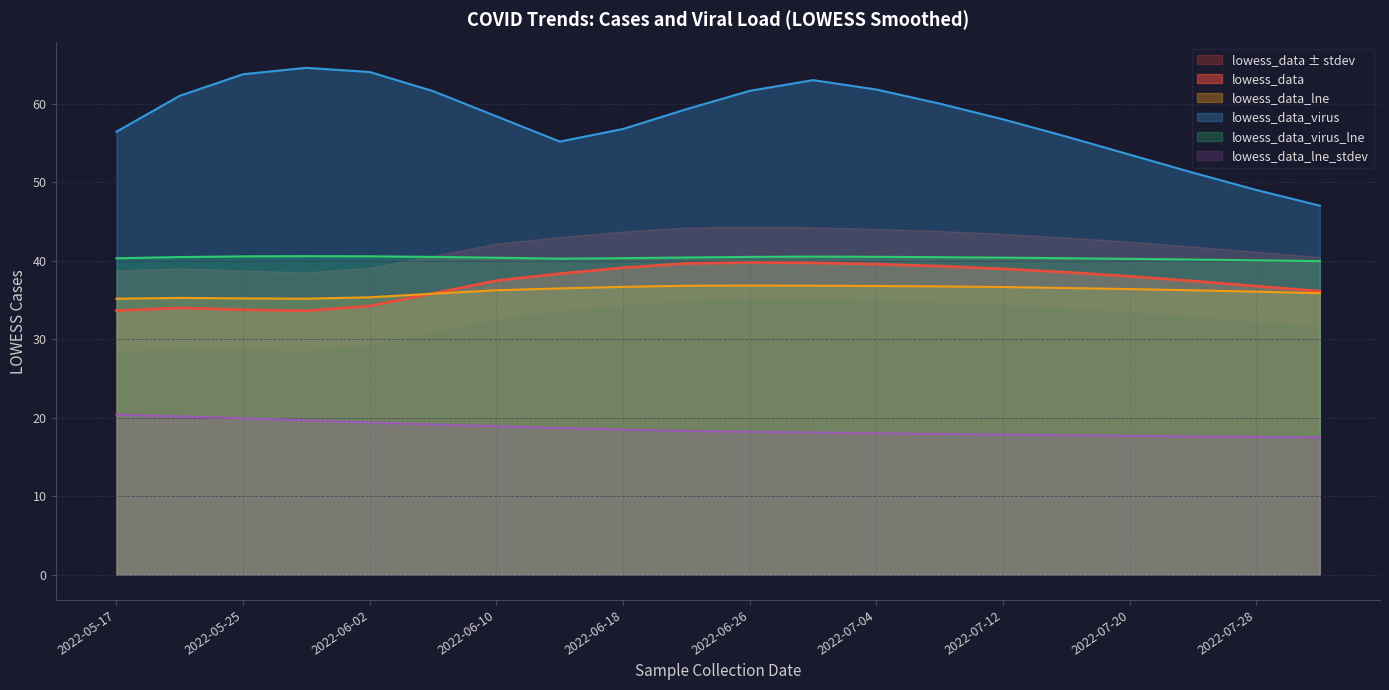

Reading right to left, what are all the values shown in this chart?

lowess_data: 2022-08-01=36.1	2022-07-28=36.8	2022-07-24=37.4	2022-07-20=38.0	2022-07-16=38.5	2022-07-12=39.0	2022-07-08=39.3	2022-07-04=39.5	2022-06-30=39.7	2022-06-26=39.8	2022-06-22=39.6	2022-06-18=39.1	2022-06-14=38.3	2022-06-10=37.5	2022-06-06=35.8	2022-06-02=34.2	2022-05-29=33.6	2022-05-25=33.8	2022-05-21=34.0	2022-05-17=33.6
lowess_data_lne: 2022-08-01=35.9	2022-07-28=36.0	2022-07-24=36.2	2022-07-20=36.4	2022-07-16=36.5	2022-07-12=36.6	2022-07-08=36.7	2022-07-04=36.8	2022-06-30=36.8	2022-06-26=36.8	2022-06-22=36.8	2022-06-18=36.7	2022-06-14=36.5	2022-06-10=36.2	2022-06-06=35.8	2022-06-02=35.3	2022-05-29=35.1	2022-05-25=35.2	2022-05-21=35.2	2022-05-17=35.1
lowess_data_lne_stdev: 2022-08-01=17.5	2022-07-28=17.5	2022-07-24=17.6	2022-07-20=17.7	2022-07-16=17.8	2022-07-12=17.8	2022-07-08=17.9	2022-07-04=18.0	2022-06-30=18.1	2022-06-26=18.2	2022-06-22=18.3	2022-06-18=18.5	2022-06-14=18.7	2022-06-10=18.9	2022-06-06=19.1	2022-06-02=19.4	2022-05-29=19.6	2022-05-25=19.9	2022-05-21=20.2	2022-05-17=20.4
lowess_data_virus: 2022-08-01=47.0	2022-07-28=49.0	2022-07-24=51.2	2022-07-20=53.5	2022-07-16=55.8	2022-07-12=58.0	2022-07-08=60.0	2022-07-04=61.8	2022-06-30=63.0	2022-06-26=61.6	2022-06-22=59.3	2022-06-18=56.8	2022-06-14=55.2	2022-06-10=58.4	2022-06-06=61.6	2022-06-02=64.0	2022-05-29=64.6	2022-05-25=63.8	2022-05-21=61.0	2022-05-17=56.4
lowess_data_virus_lne: 2022-08-01=39.9	2022-07-28=40.0	2022-07-24=40.1	2022-07-20=40.2	2022-07-16=40.3	2022-07-12=40.4	2022-07-08=40.4	2022-07-04=40.5	2022-06-30=40.5	2022-06-26=40.5	2022-06-22=40.4	2022-06-18=40.3	2022-06-14=40.3	2022-06-10=40.4	2022-06-06=40.5	2022-06-02=40.6	2022-05-29=40.6	2022-05-25=40.5	2022-05-21=40.5	2022-05-17=40.3